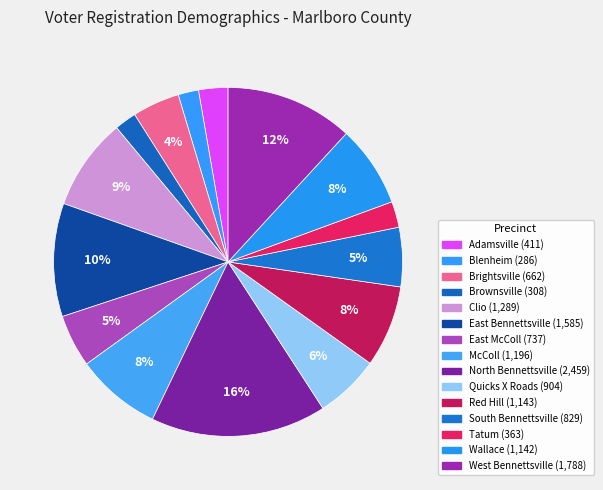

To the nearest percent, what portion does West Bennettsville represent?

12%